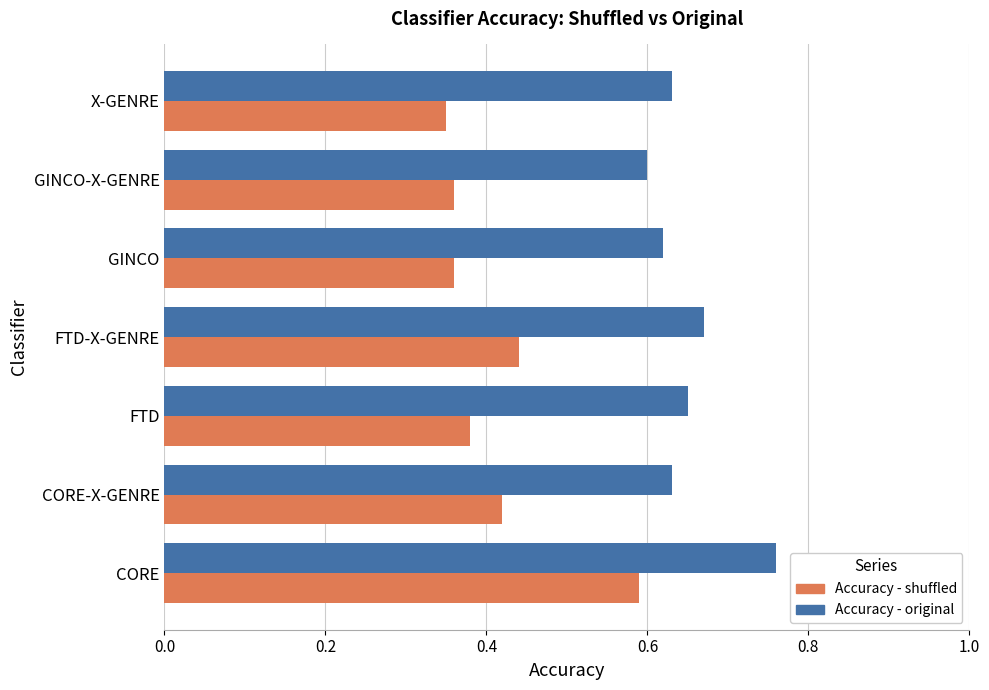

True or false: Accuracy - shuffled has a value of 0.1 at CORE-X-GENRE.

False